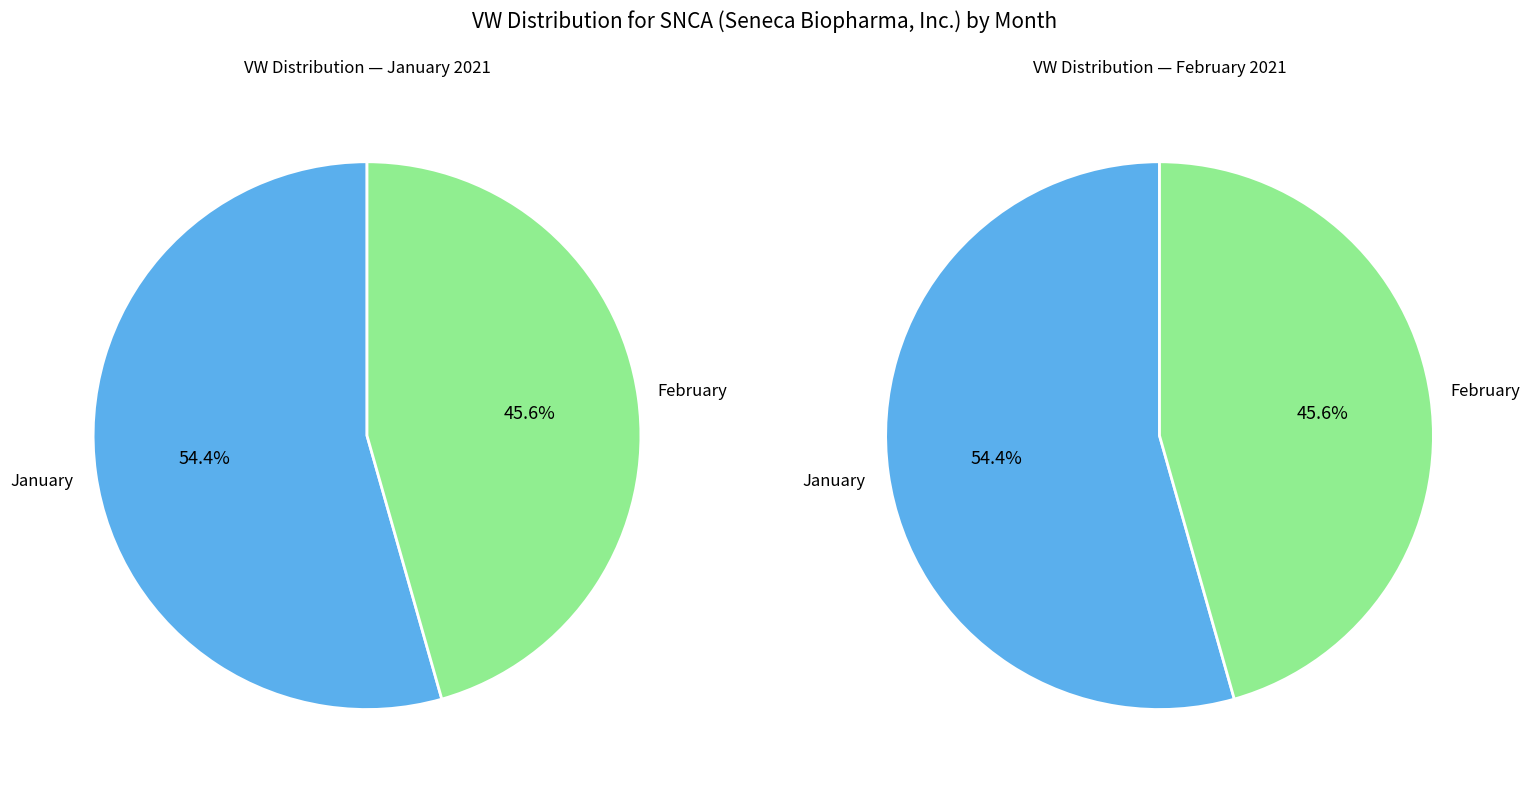

Does any single category account for the majority?

Yes